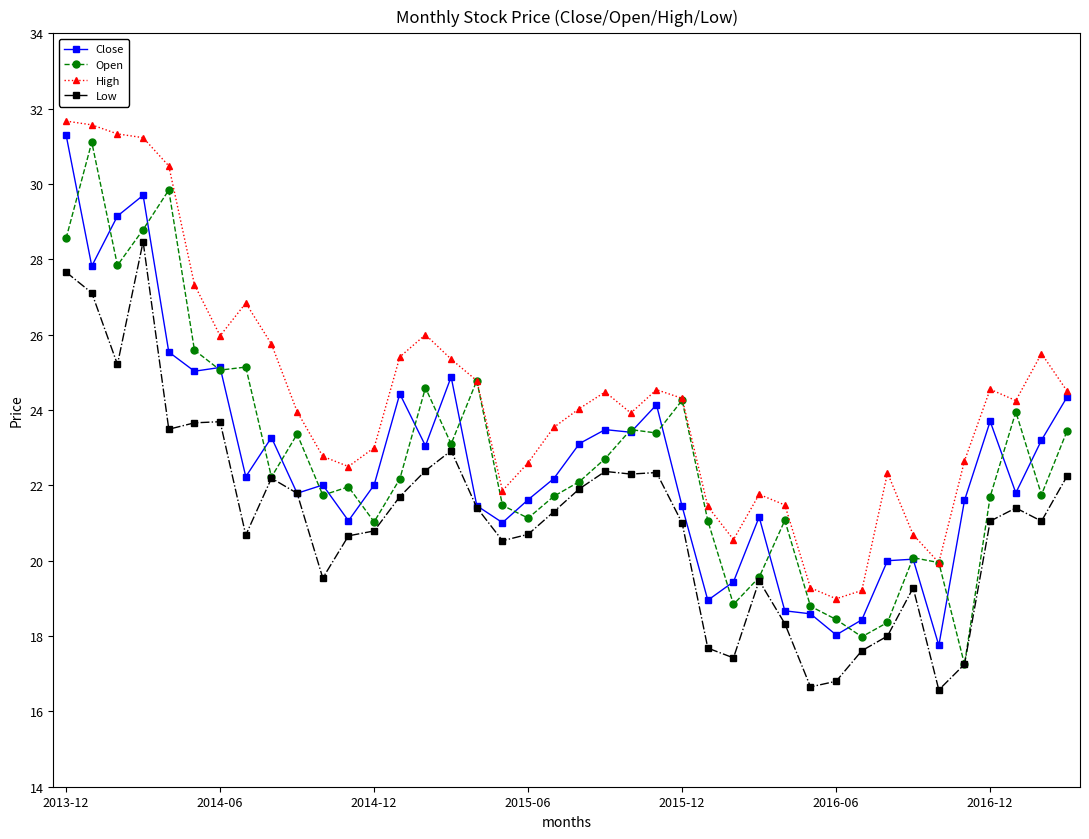

How many data points does each series have?

40